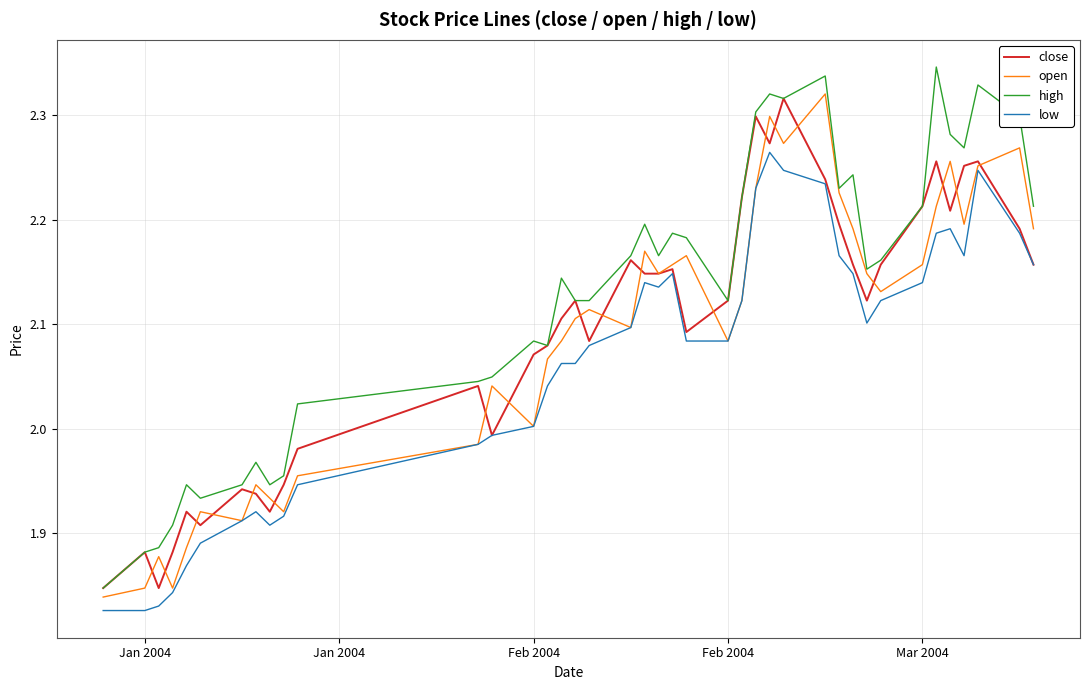

Which series has the largest total across all categories?

high